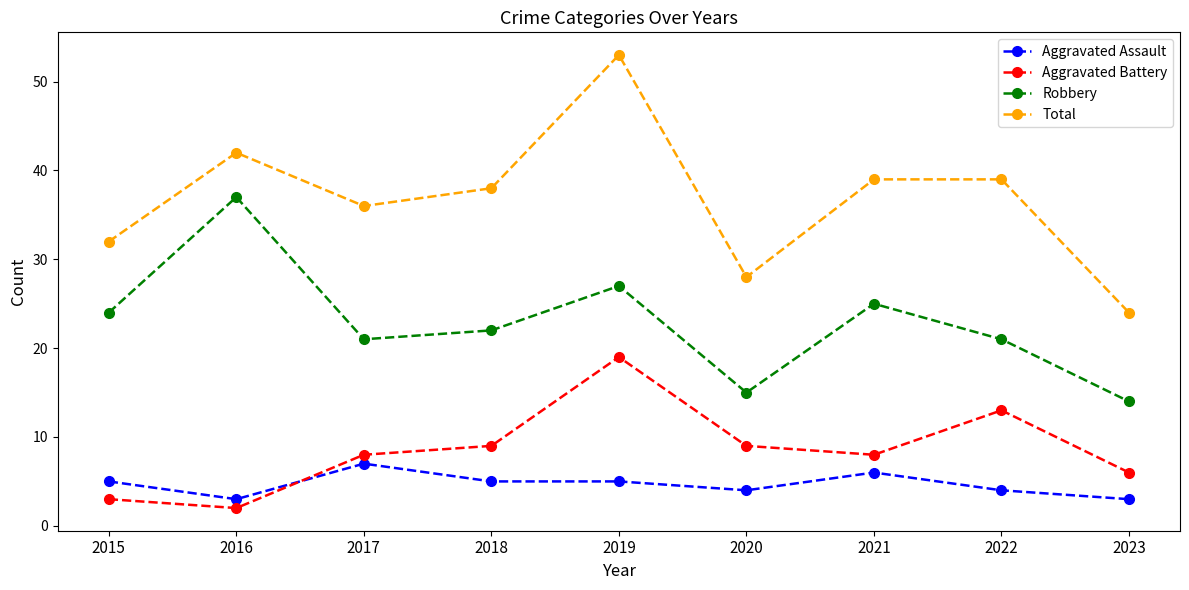

At which label does Total first exceed 38?

2016